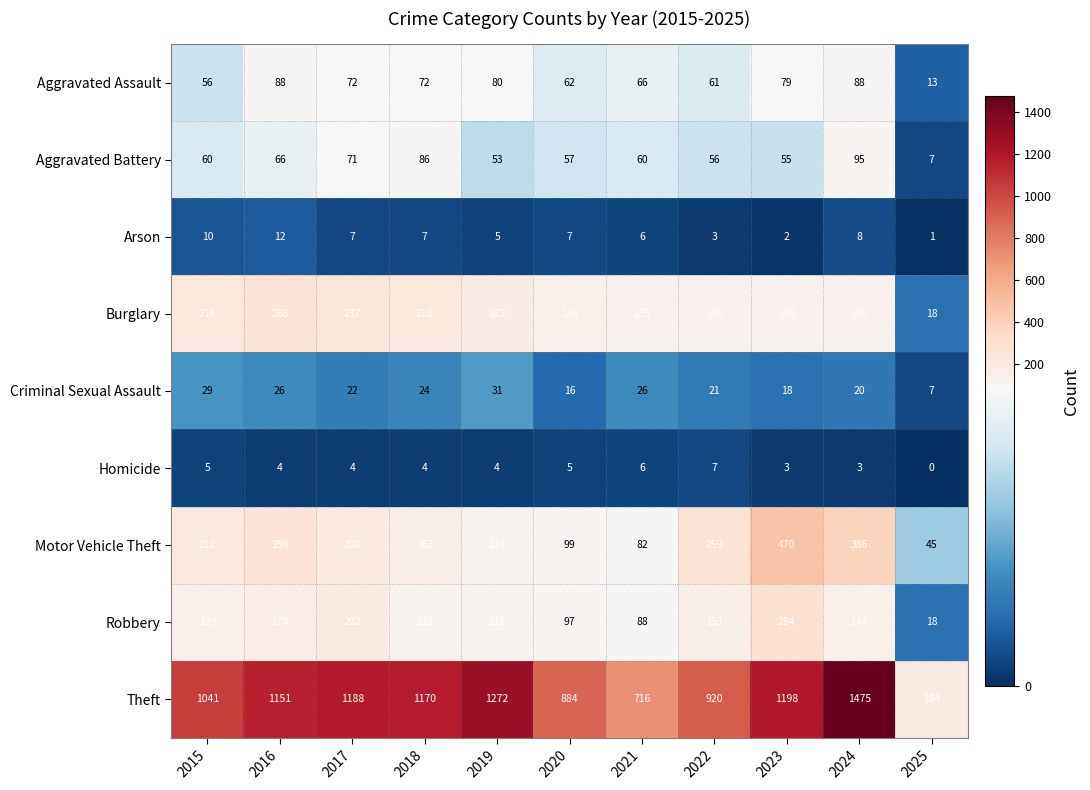

Rank the series at 2016 from lowest to highest value.

Homicide, Arson, Criminal Sexual Assault, Aggravated Battery, Aggravated Assault, Robbery, Motor Vehicle Theft, Burglary, Theft